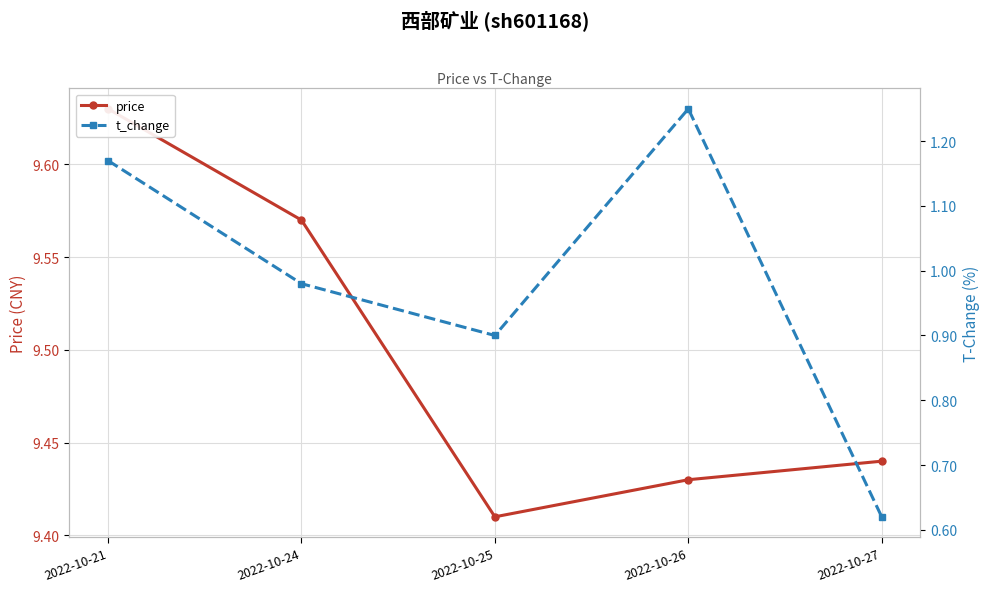

True or false: t_change and price cross at least once.

False